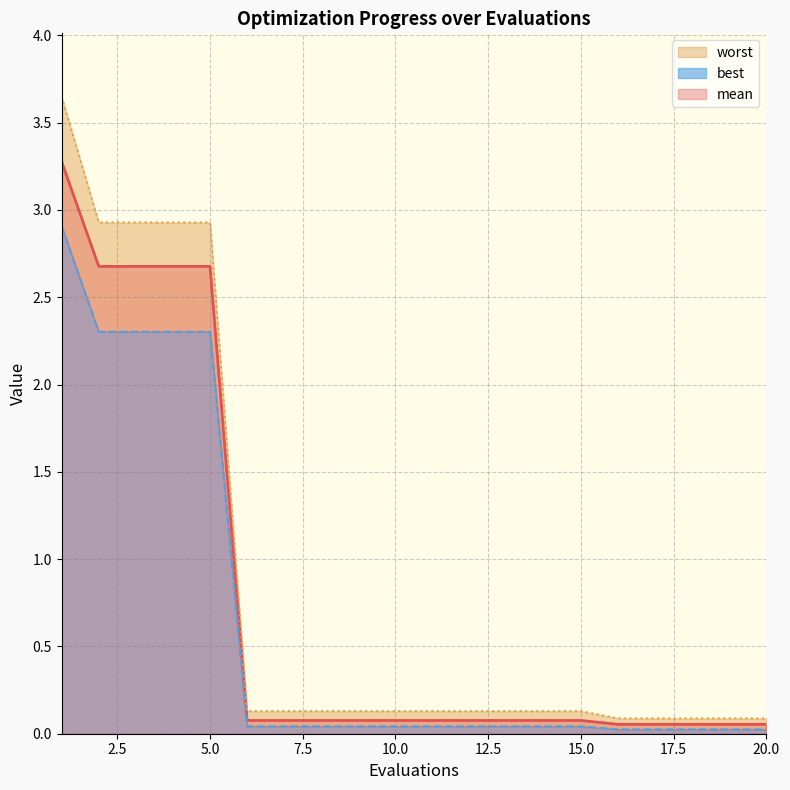

Rank the series at 5 from lowest to highest value.

best, mean, worst